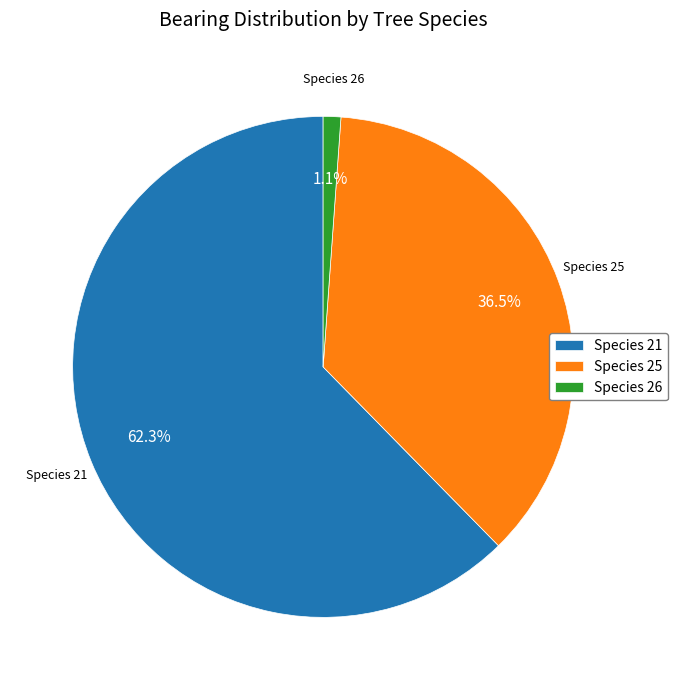

Which has a higher value, Species 26 or Species 21?

Species 21